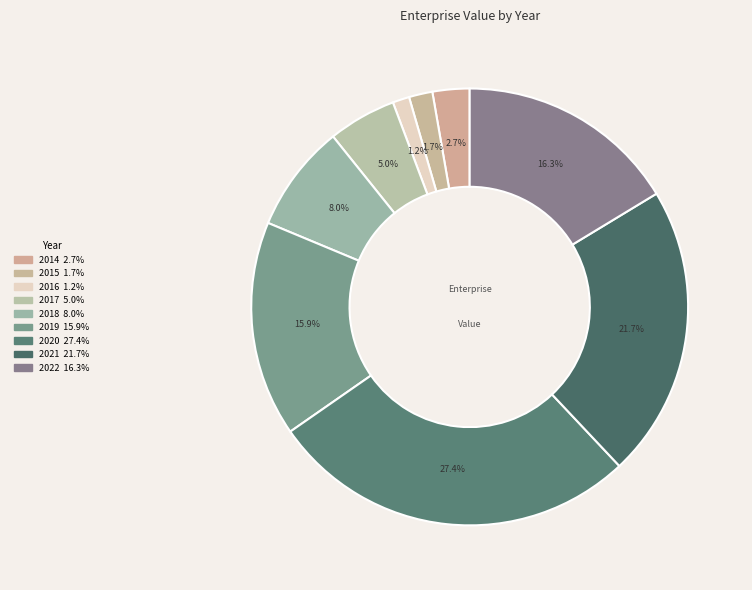

What is the change in value from 2016 to 2018?

+25576934425.1